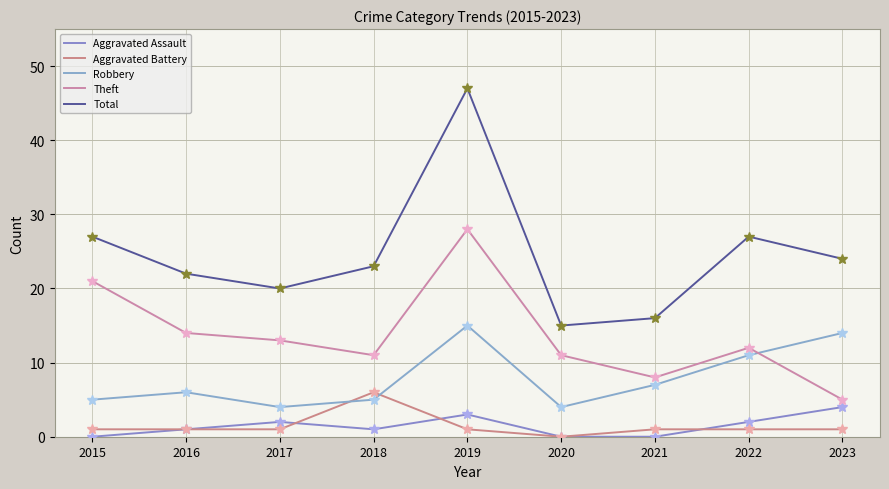

Reading left to right, what are all the values shown in this chart?

Aggravated Assault: 2015=0	2016=1	2017=2	2018=1	2019=3	2020=0	2021=0	2022=2	2023=4
Aggravated Battery: 2015=1	2016=1	2017=1	2018=6	2019=1	2020=0	2021=1	2022=1	2023=1
Robbery: 2015=5	2016=6	2017=4	2018=5	2019=15	2020=4	2021=7	2022=11	2023=14
Theft: 2015=21	2016=14	2017=13	2018=11	2019=28	2020=11	2021=8	2022=12	2023=5
Total: 2015=27	2016=22	2017=20	2018=23	2019=47	2020=15	2021=16	2022=27	2023=24